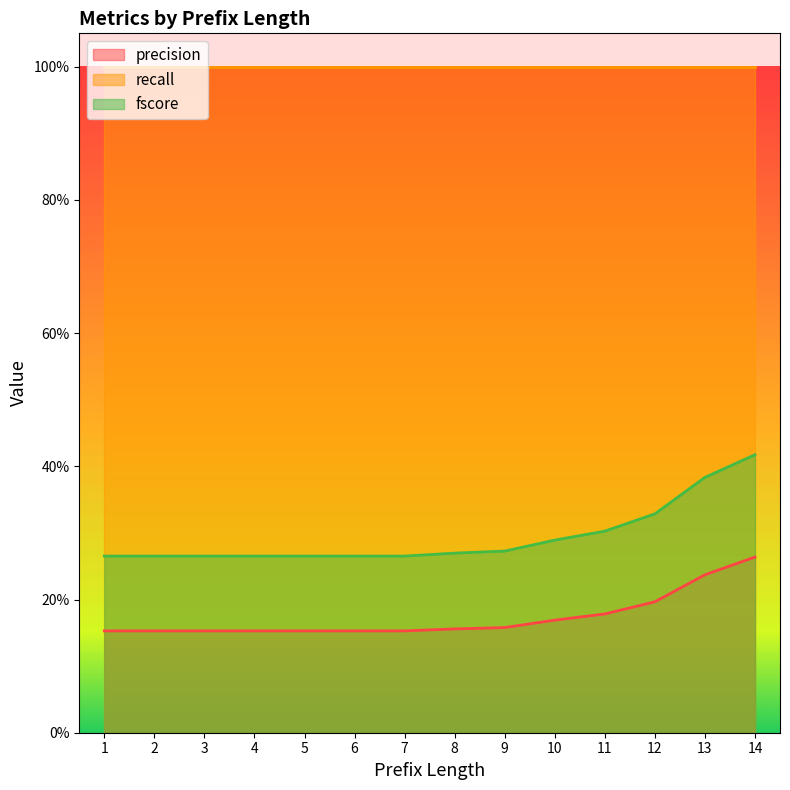

At which category is the sum across all series the highest?

14